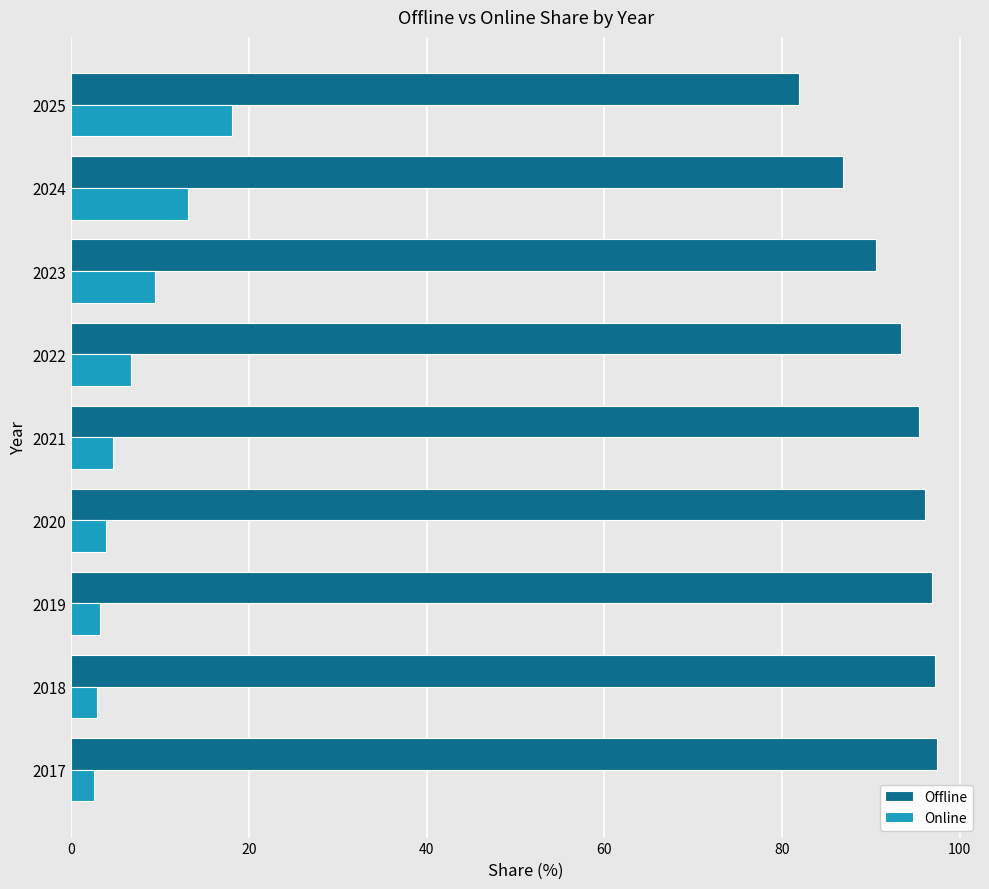

What is the lowest value of the Offline series?

81.9